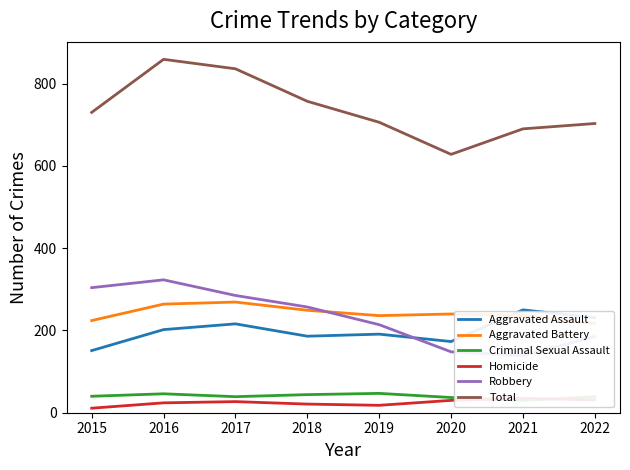

At which category does Robbery reach its first local peak?

2016